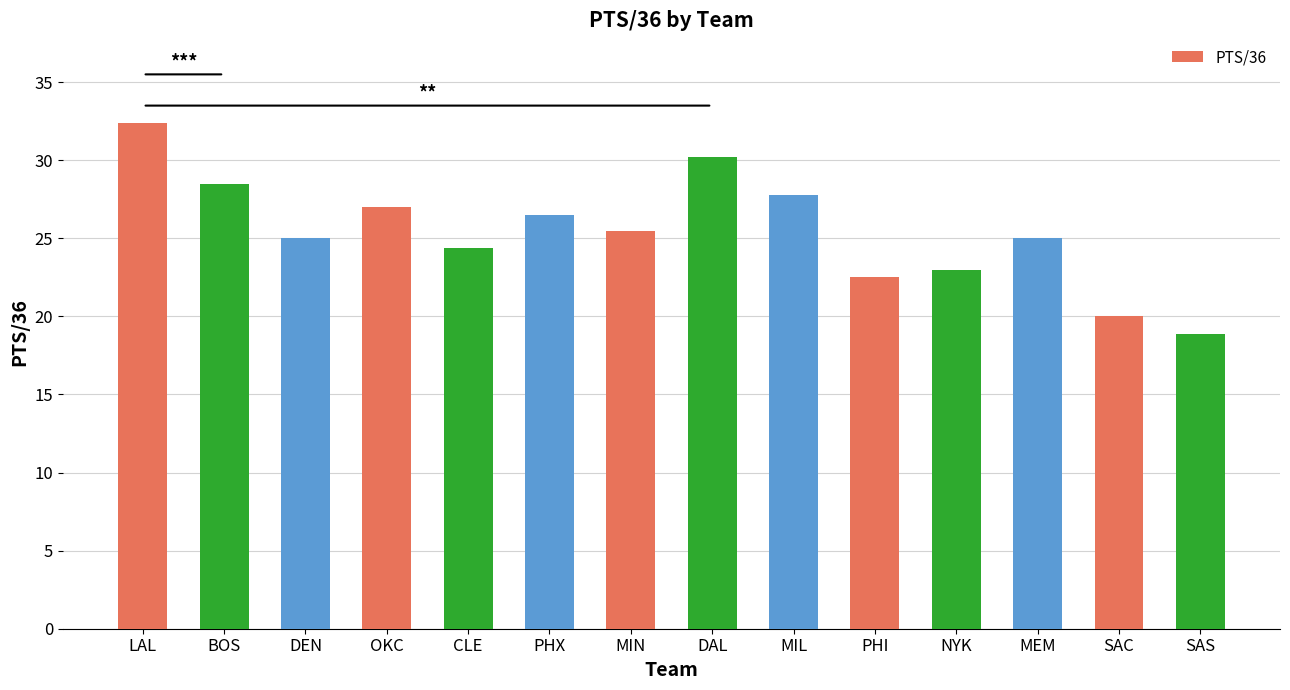

What value does the data have at NYK?

23.0